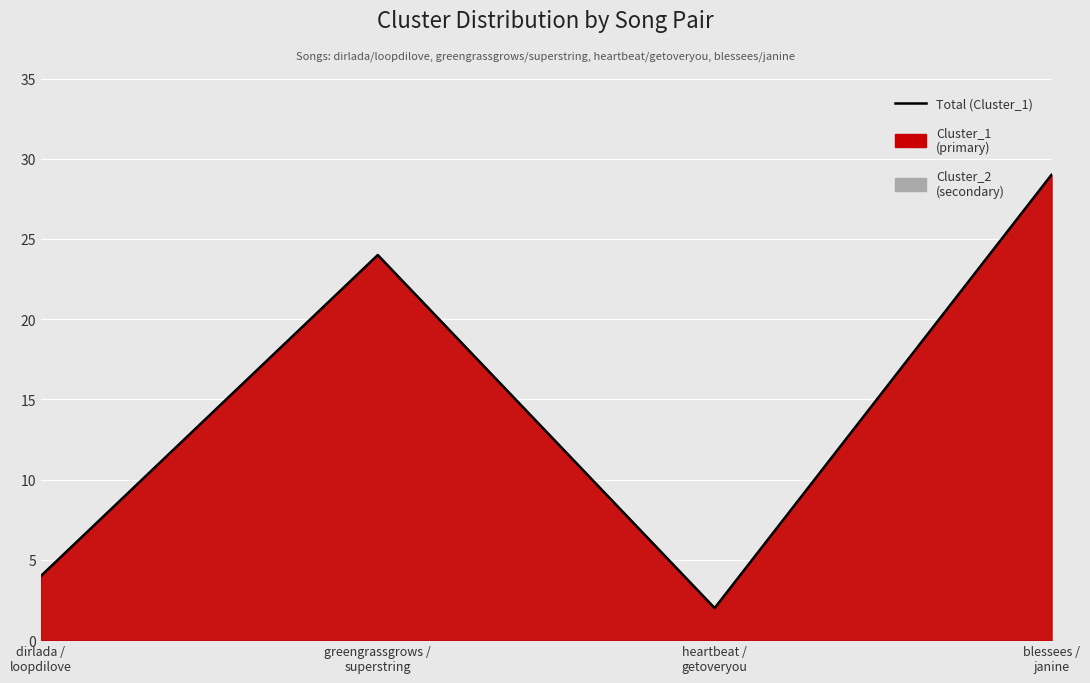

List the labels in order of value, smallest first.

heartbeat /
getoveryou, dirlada /
loopdilove, greengrassgrows /
superstring, blessees /
janine